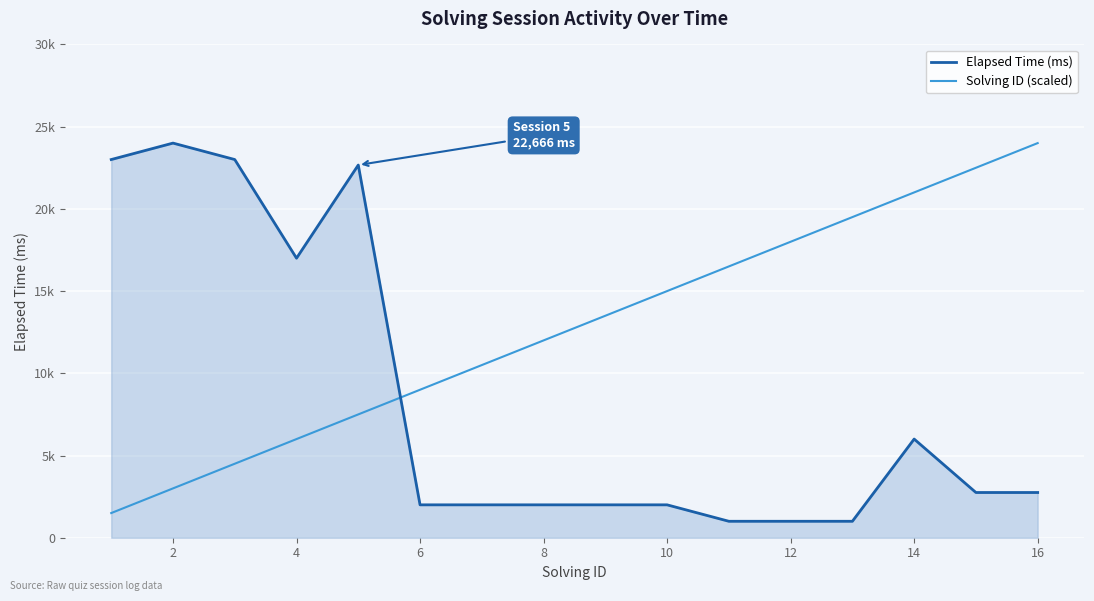

True or false: Elapsed Time (ms) has a value of 3586 at 12.

False